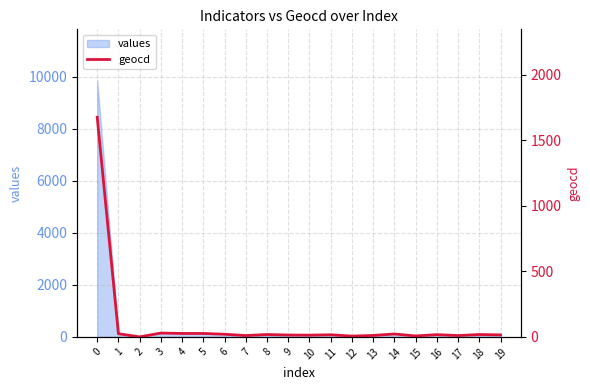

What is the change in value from 14 to 16?

-5